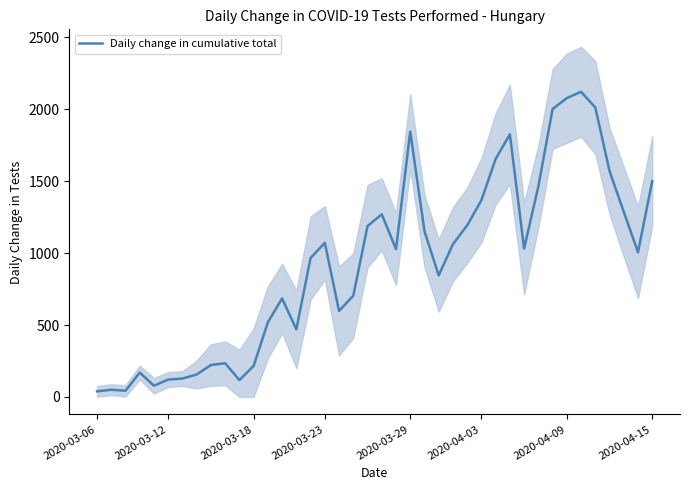

Reading right to left, transcribe all the data shown in this chart.

1501	1006	1287	1571	2013	2122	2078	2002	1464	1032	1826	1655	1368	1193	1062	845	1153	1845	1028	1270	1188	704	598	1072	966	470	685	519	216	117	234	222	156	128	121	78	169	43	50	39